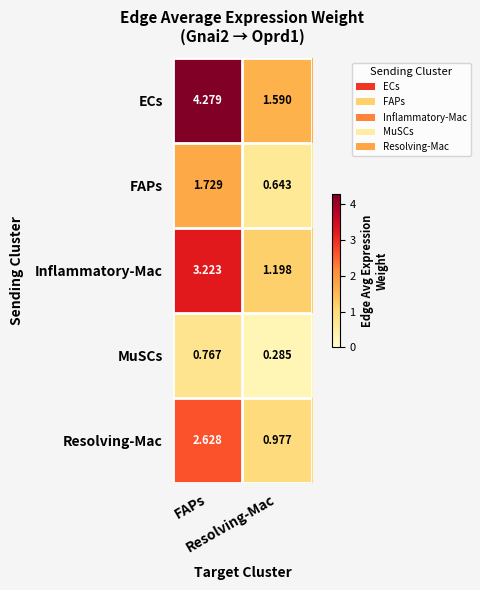

Which series has the widest spread of values?

ECs